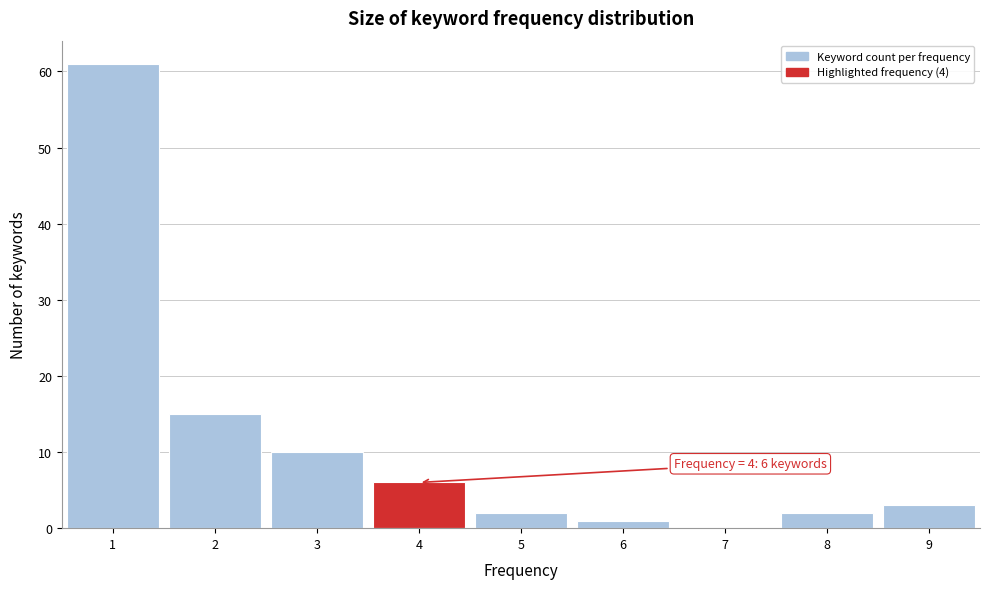

Which range on the x-axis has the tallest bar?

0.5 to 1.5